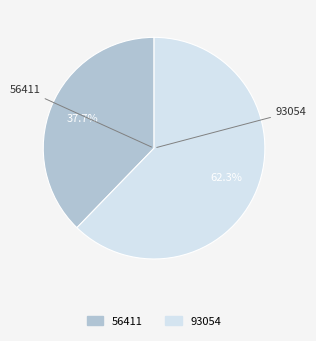

Combined, what portion of the pie is 56411 and 93054?

100.0%